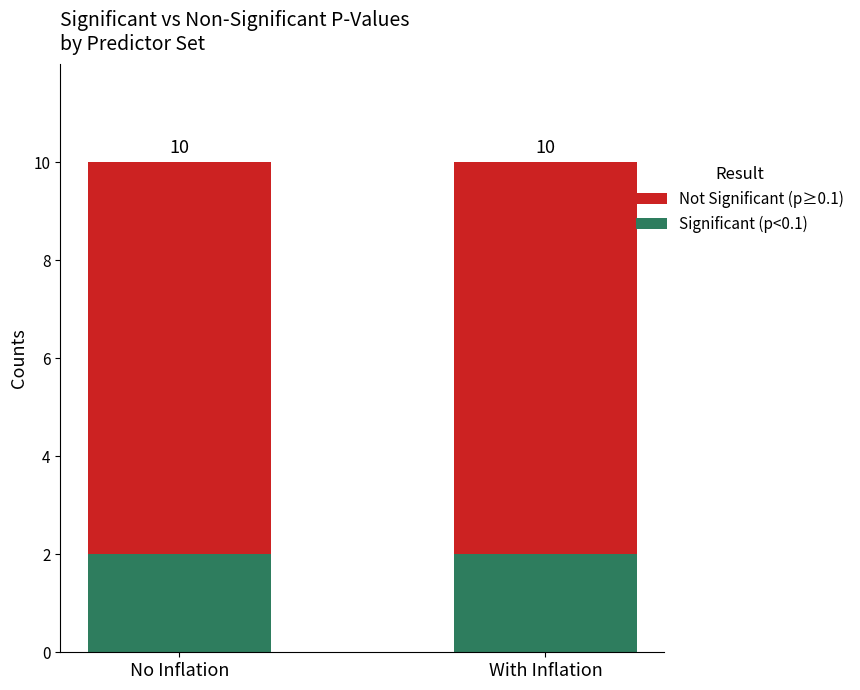

What is the label of the 1st bar from the right?

With Inflation